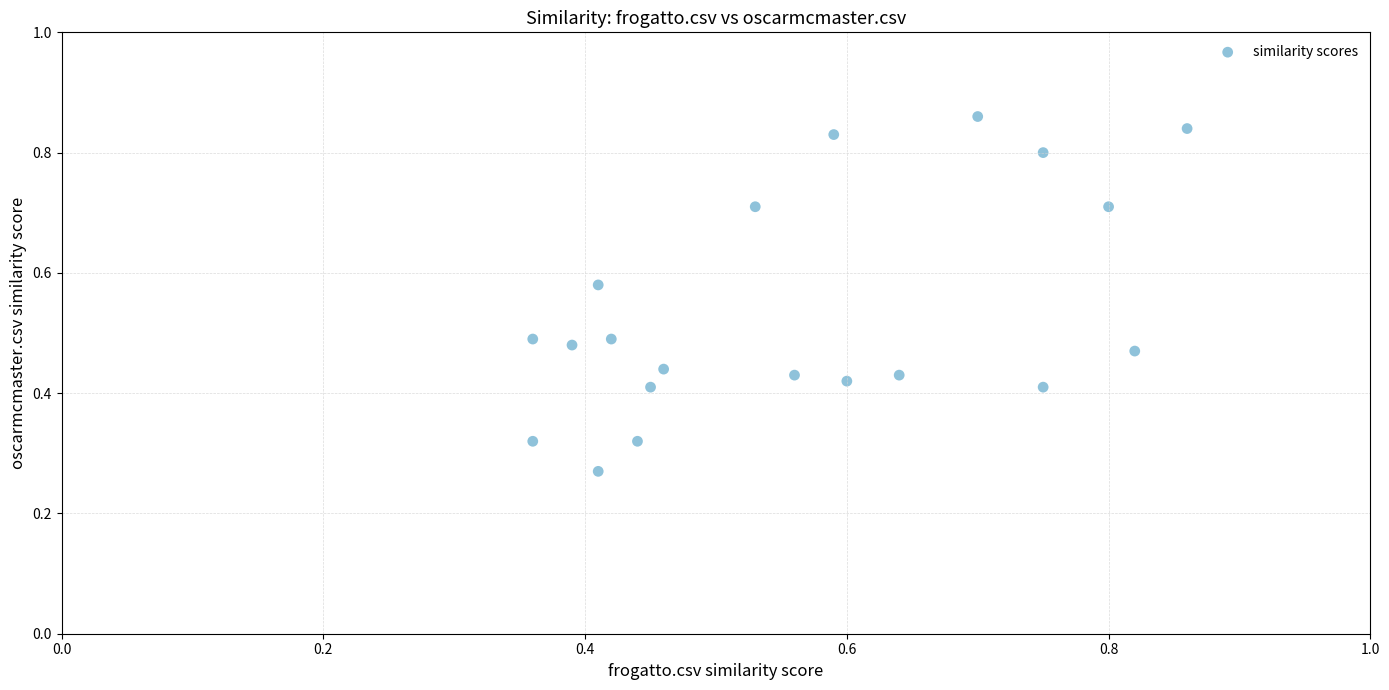

How many data points are displayed?

20